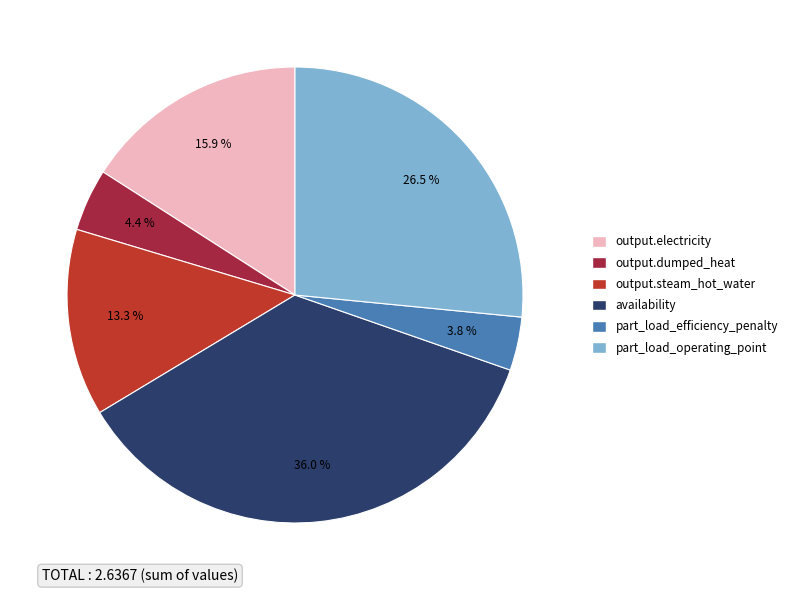

How many slices are in this pie chart?

6